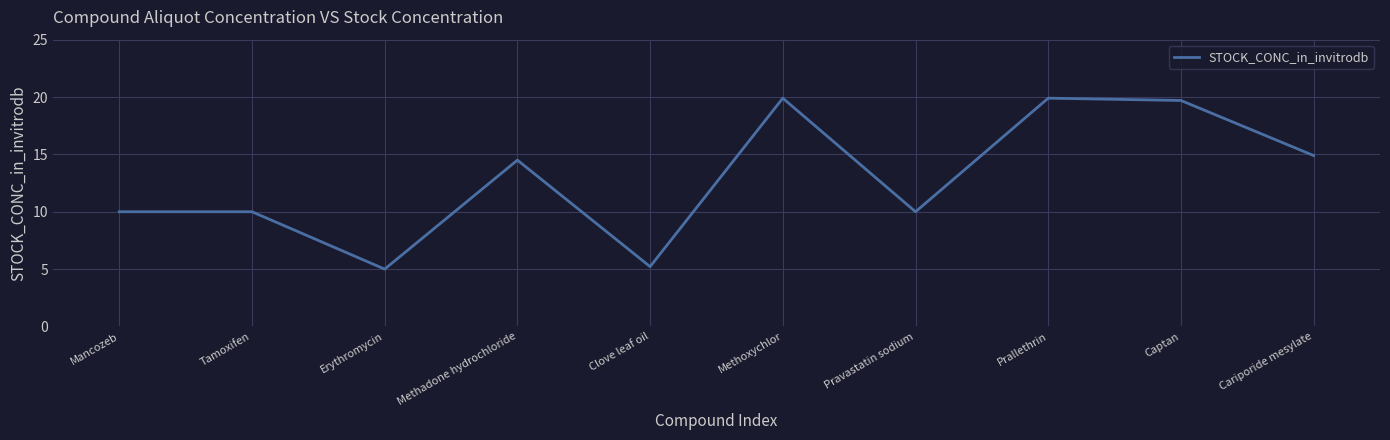

Where does the data first go above 14?

Methadone hydrochloride